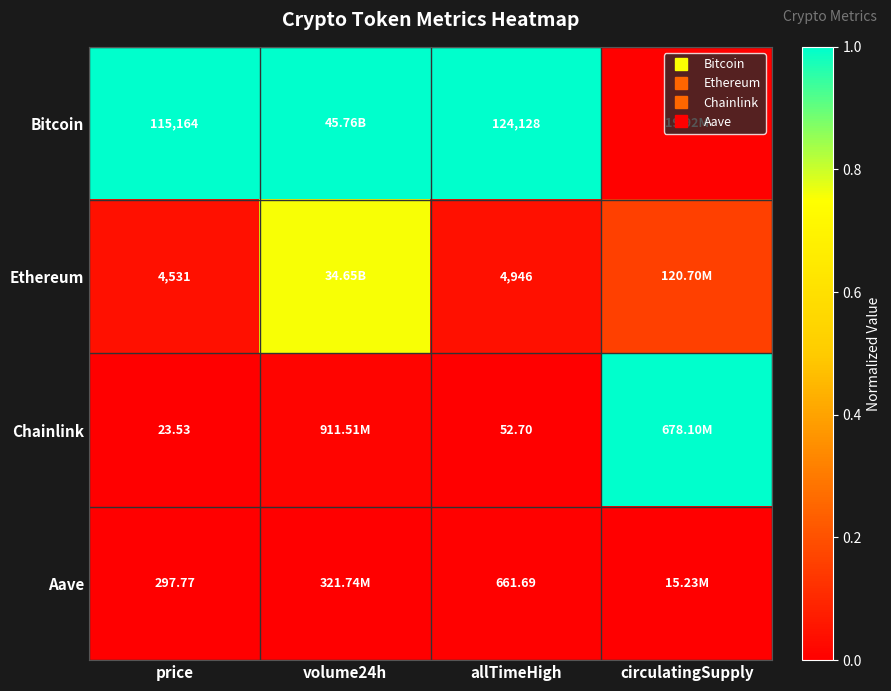

Between allTimeHigh and circulatingSupply, which series saw the biggest shift?

Chainlink